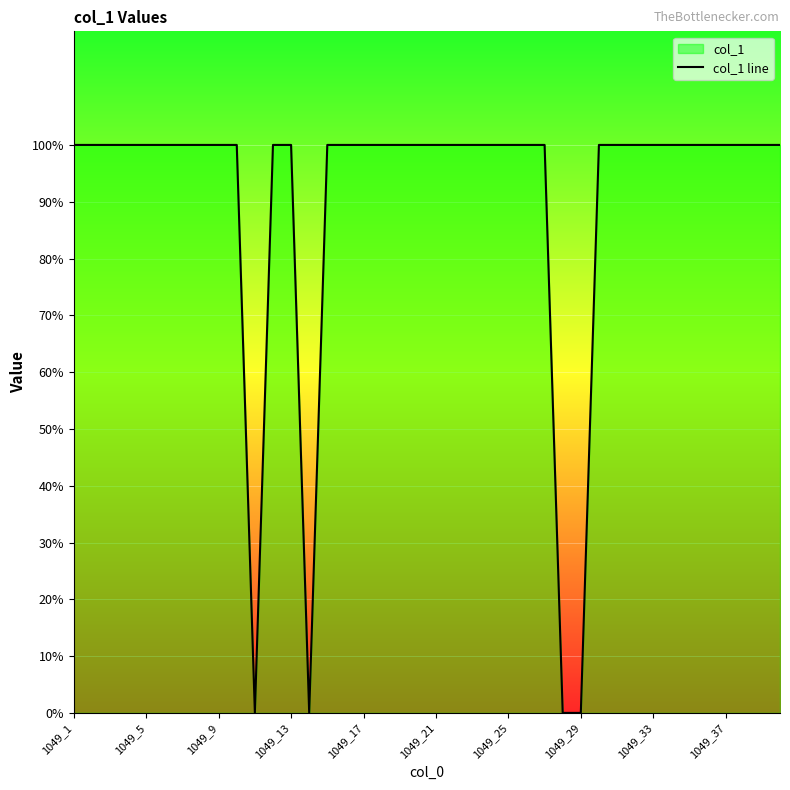

What is the sum of all values?

36